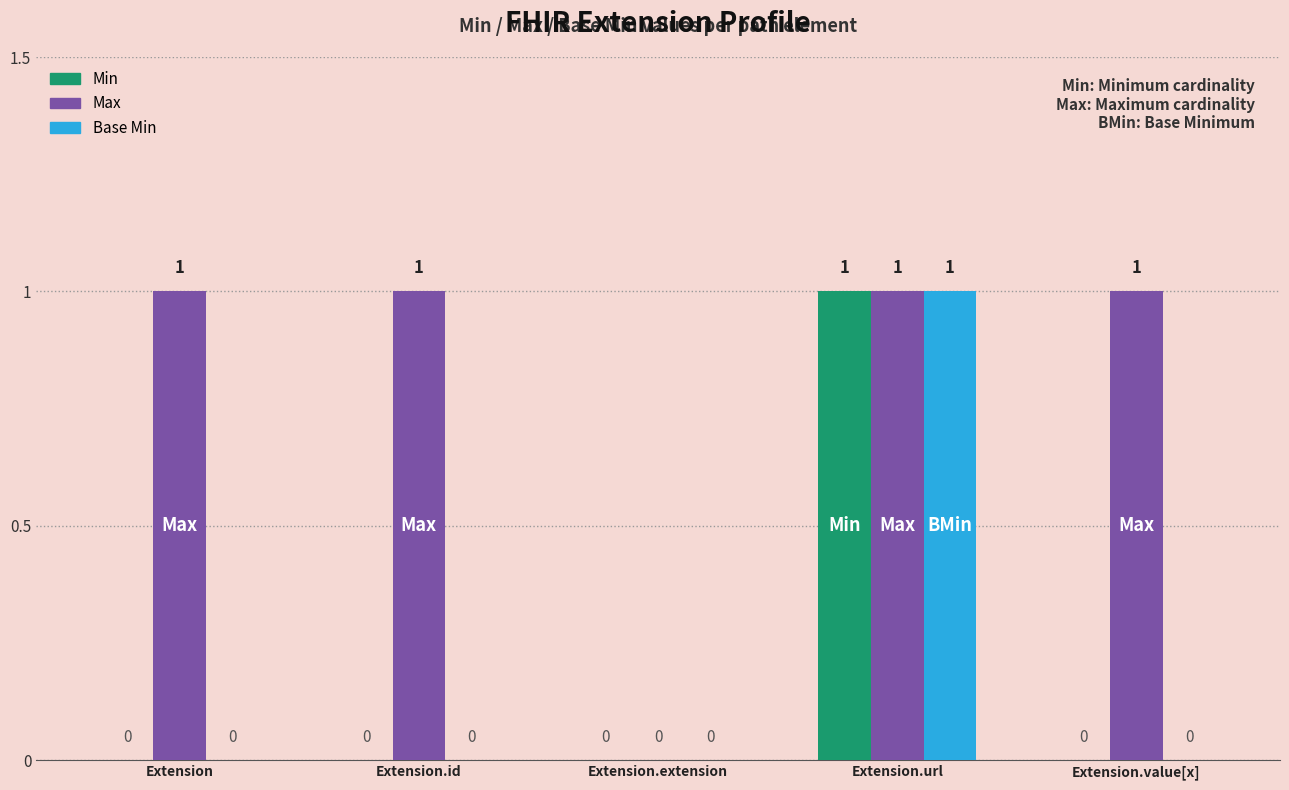

What is the maximum value for Base Min?

1